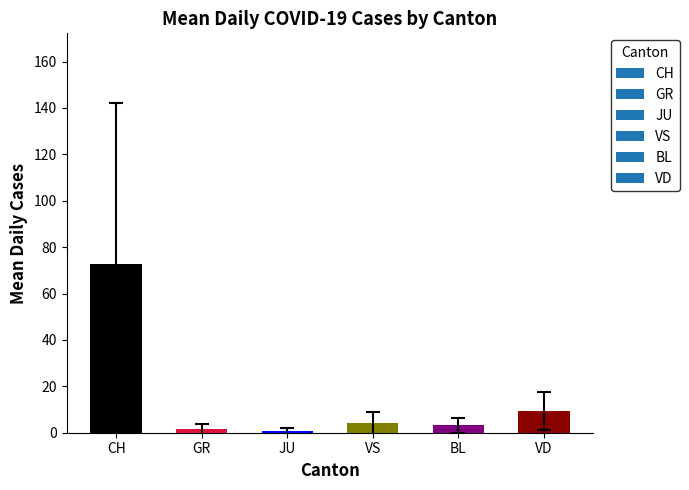

What is the sum of all values?

92.0